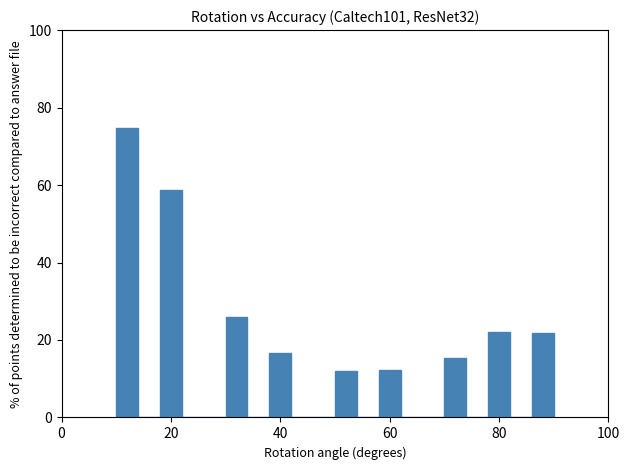

Read against the x-axis, roughly where is the centre of the tallest bar?

12